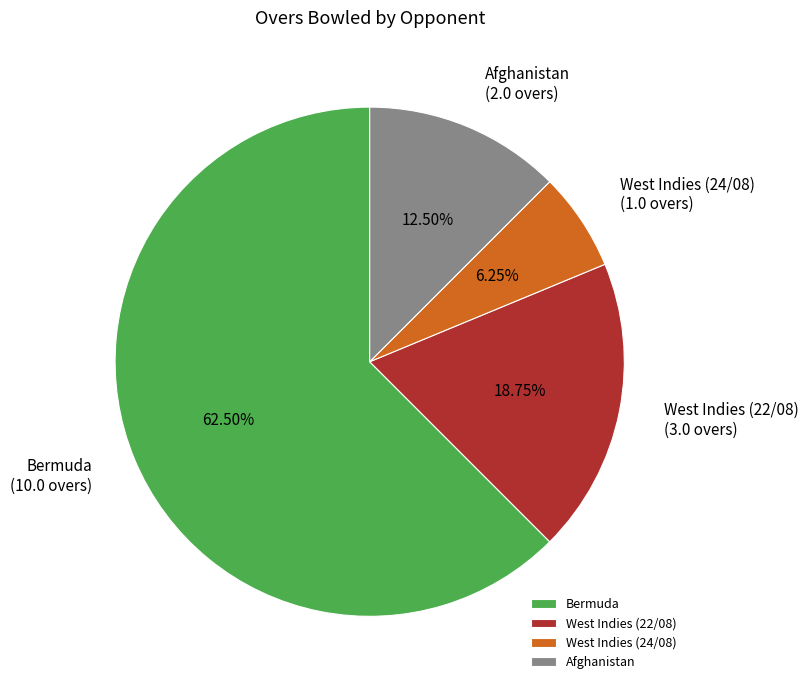

Which category has the smallest portion of the pie?

West Indies (24/08)